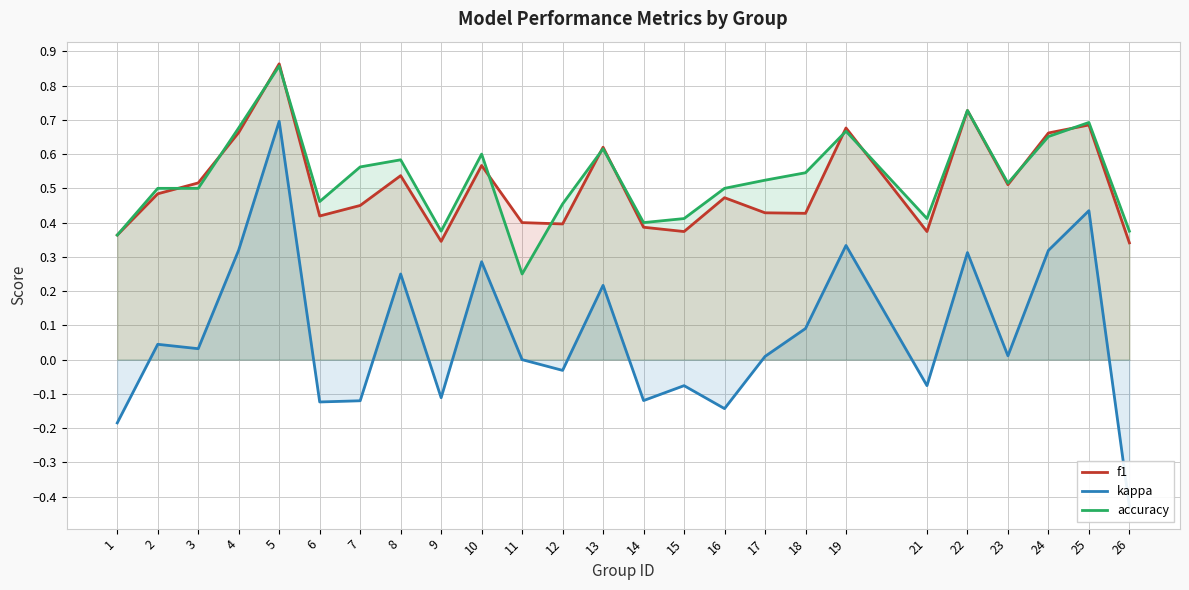

What is the sum of the f1 values at 18 and 26?

0.8